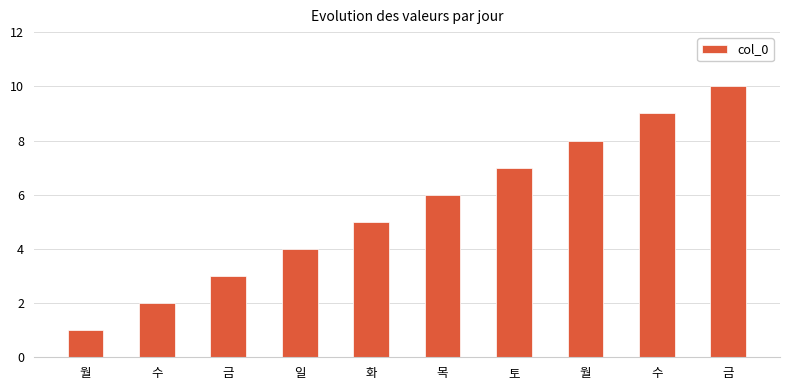

How many series are shown in this chart?

1